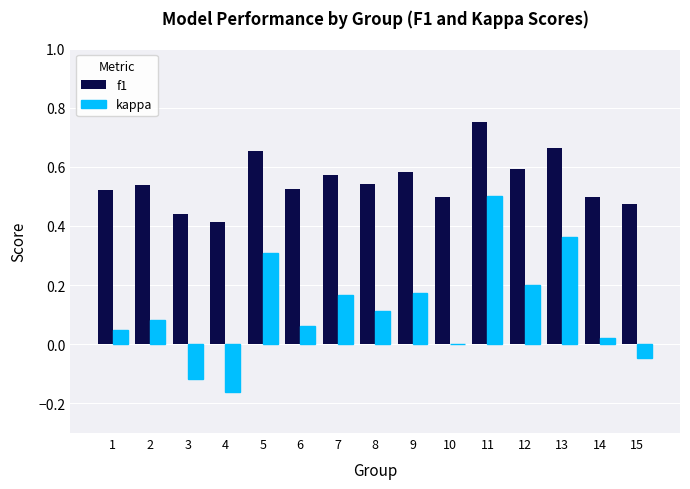

Which series changed the most between 4 and 9?

kappa